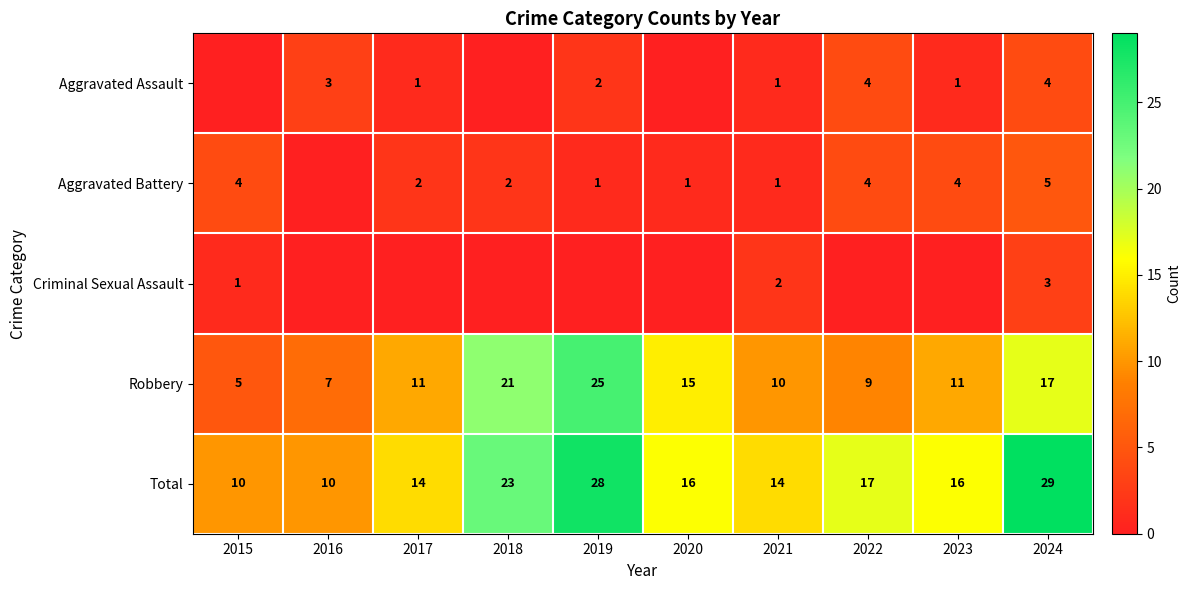

What value does the Robbery series have at 2018, to the nearest 5?

20